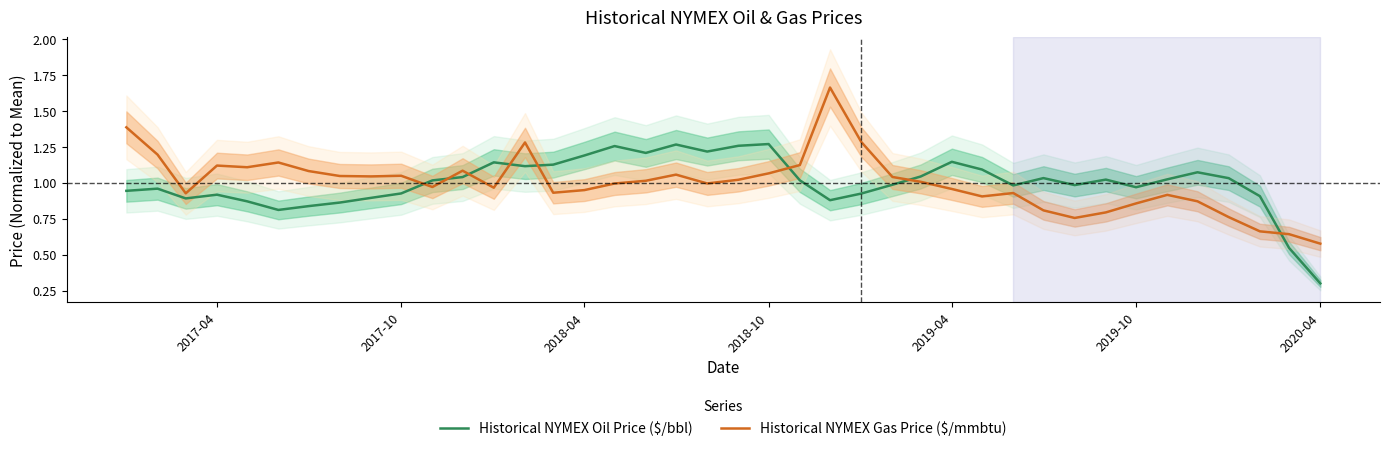

At which label is Historical NYMEX Oil Price ($/bbl) closest to 0?

2020-04